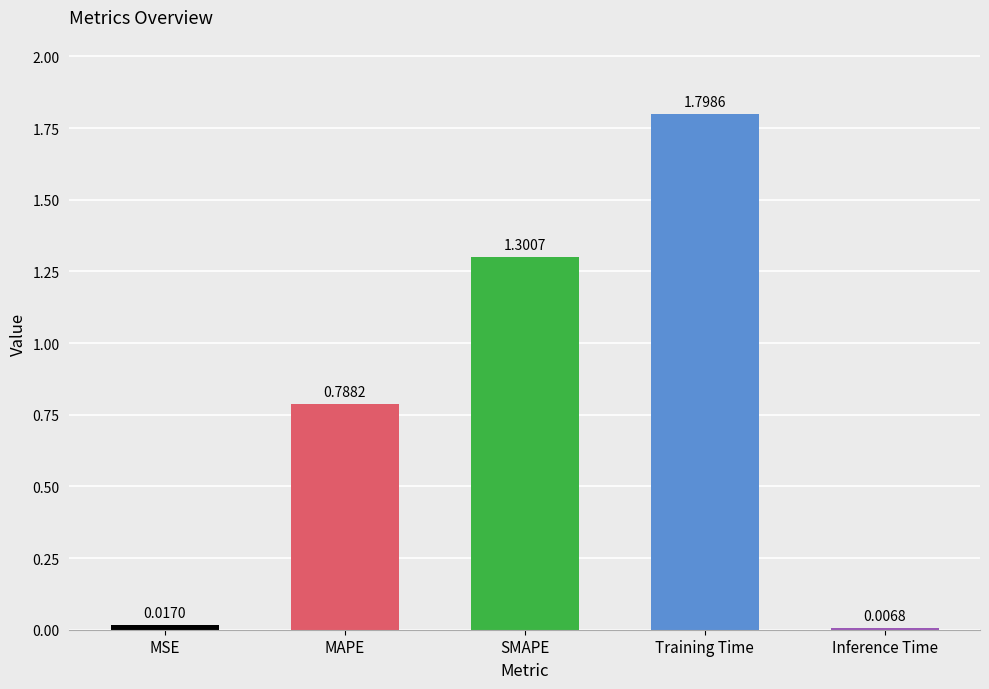

Rank the categories by value from lowest to highest.

Inference Time, MSE, MAPE, SMAPE, Training Time